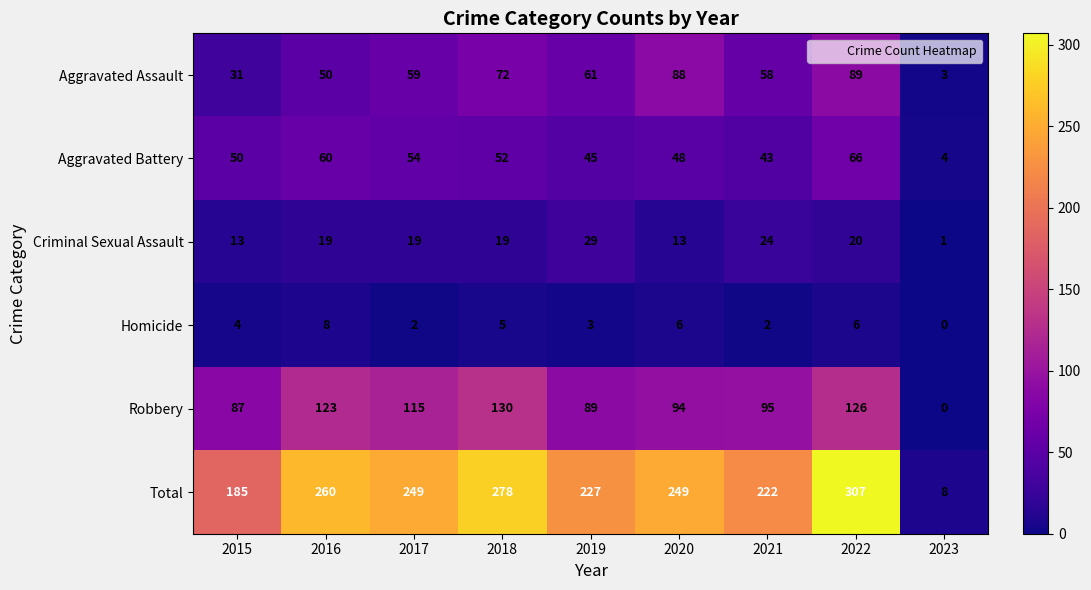

True or false: Homicide has a value of 4 at 2015.

True